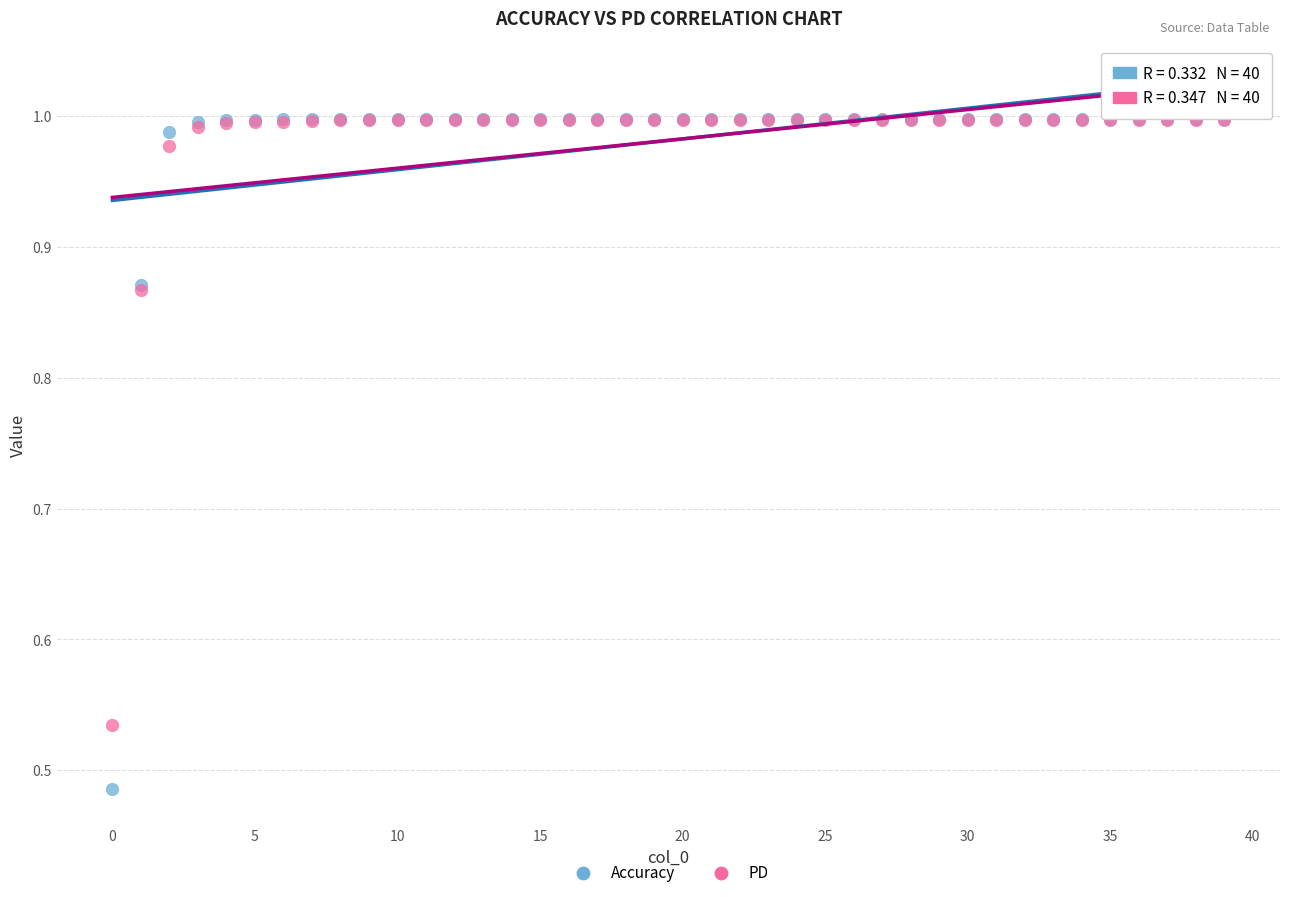

What are all the series names shown in the legend?

Accuracy, PD